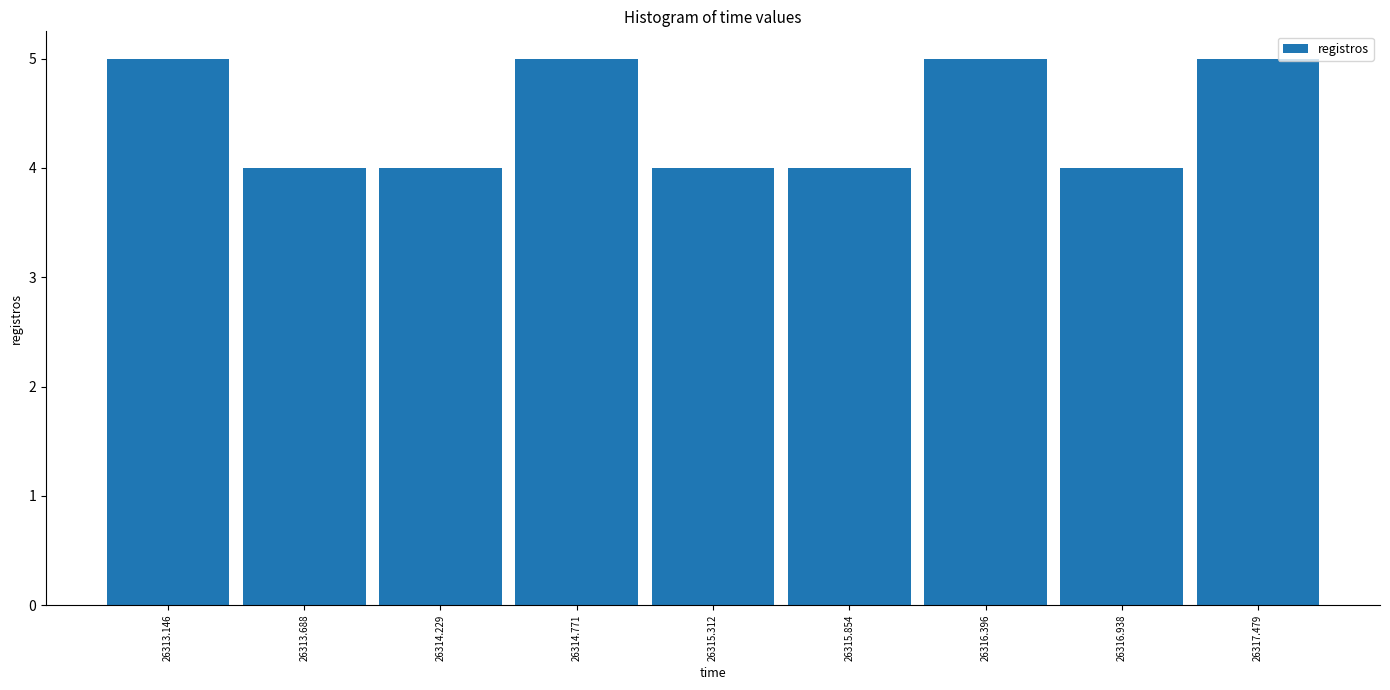

Reading left to right, transcribe this chart: for each bar, give the range it covers on the x-axis and its height. Neither the bar edges nor the heights are printed on the chart, so give them approximately, as read against the axes.

26312.9 to 26313.4: 5
26313.4 to 26314.0: 4
26314.0 to 26314.5: 4
26314.5 to 26315.0: 5
26315.0 to 26315.6: 4
26315.6 to 26316.1: 4
26316.1 to 26316.7: 5
26316.7 to 26317.2: 4
26317.2 to 26317.8: 5